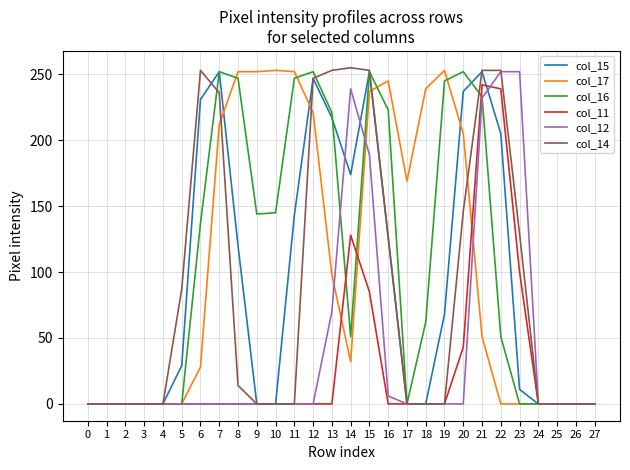

What is the total value across all series at 22?

1000